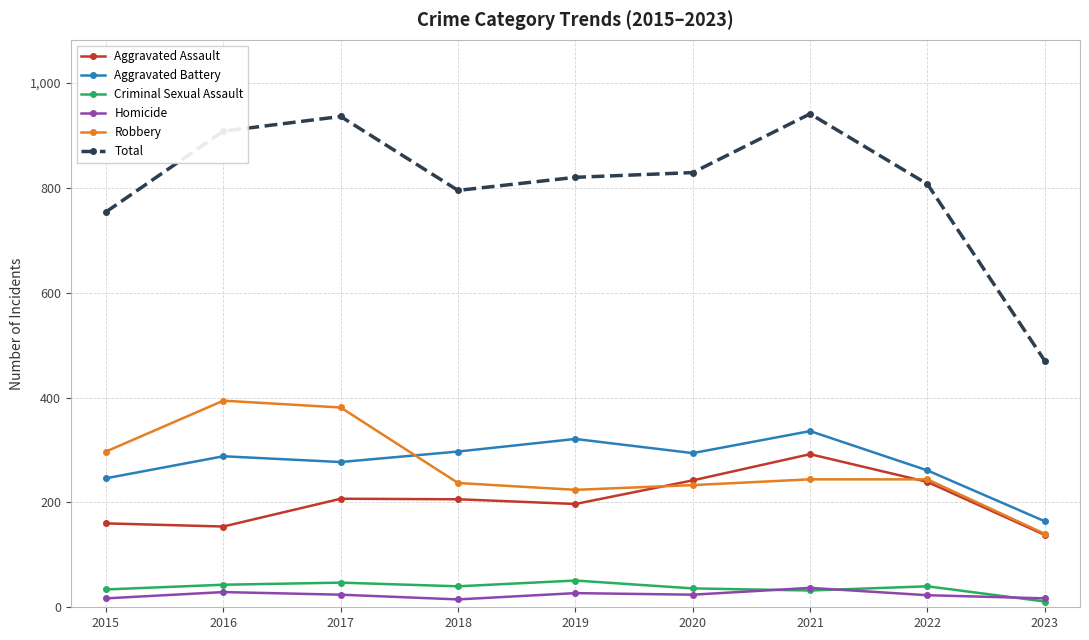

The value of Homicide at 2018 is 15. True or false?

True